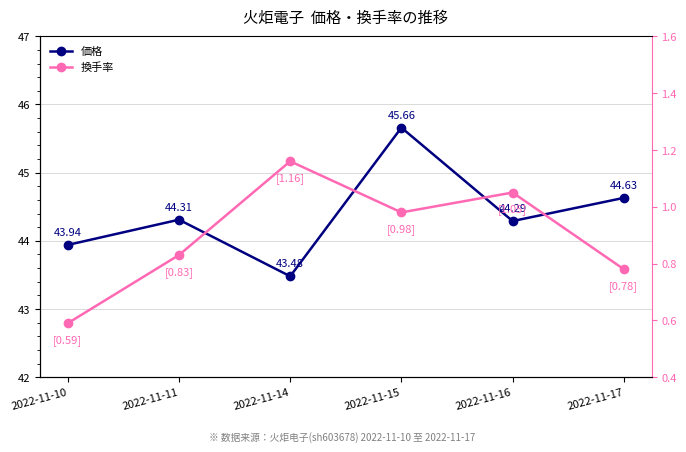

What is the minimum value shown in the chart?

42.8